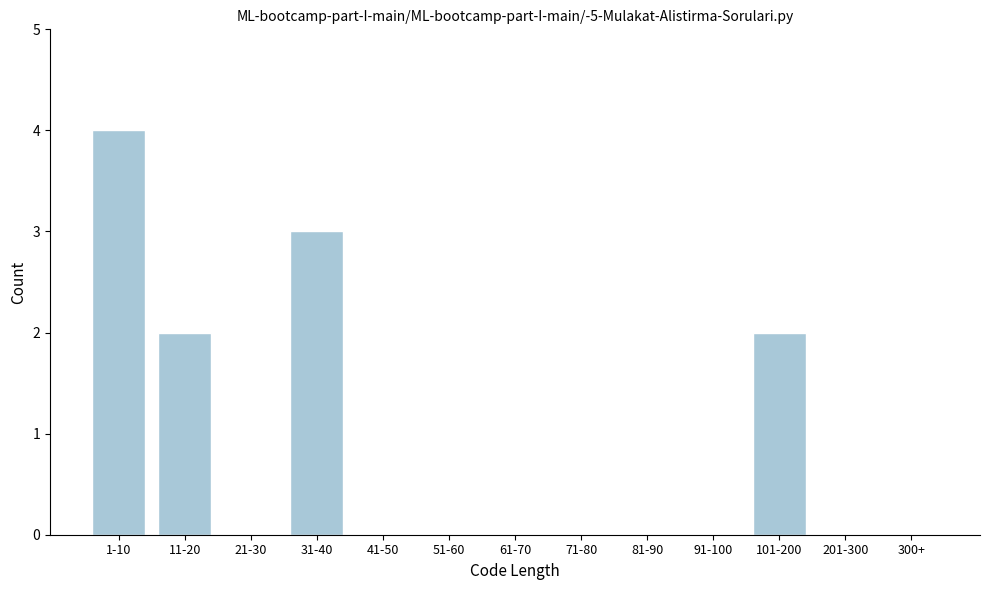

Reading left to right, transcribe all the data shown in this chart.

1-10=4	11-20=2	21-30=0	31-40=3	41-50=0	51-60=0	61-70=0	71-80=0	81-90=0	91-100=0	101-200=2	201-300=0	300+=0